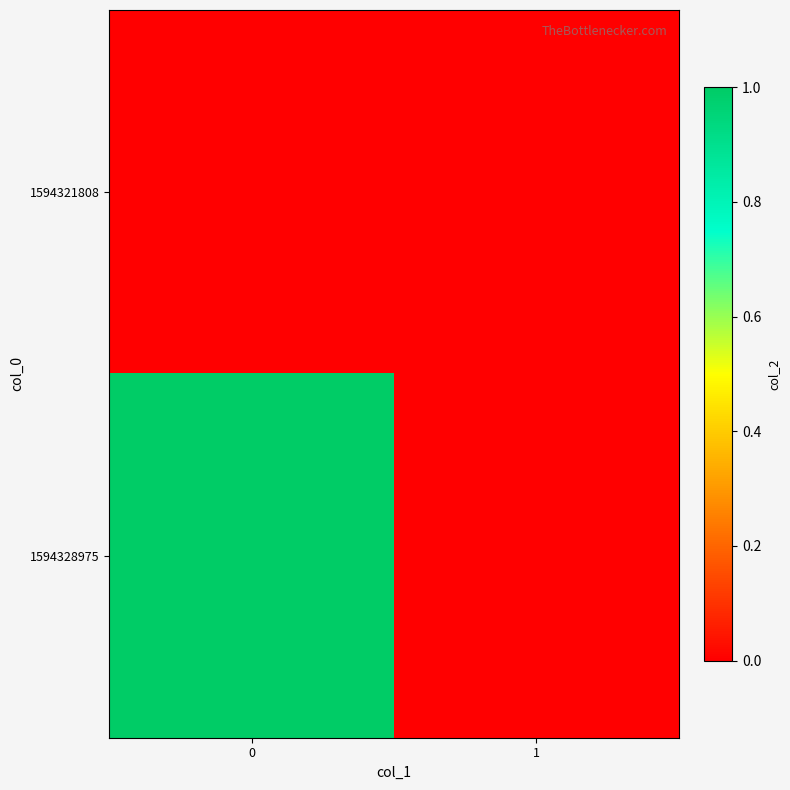

At how many categories does at least one series exceed 0?

1